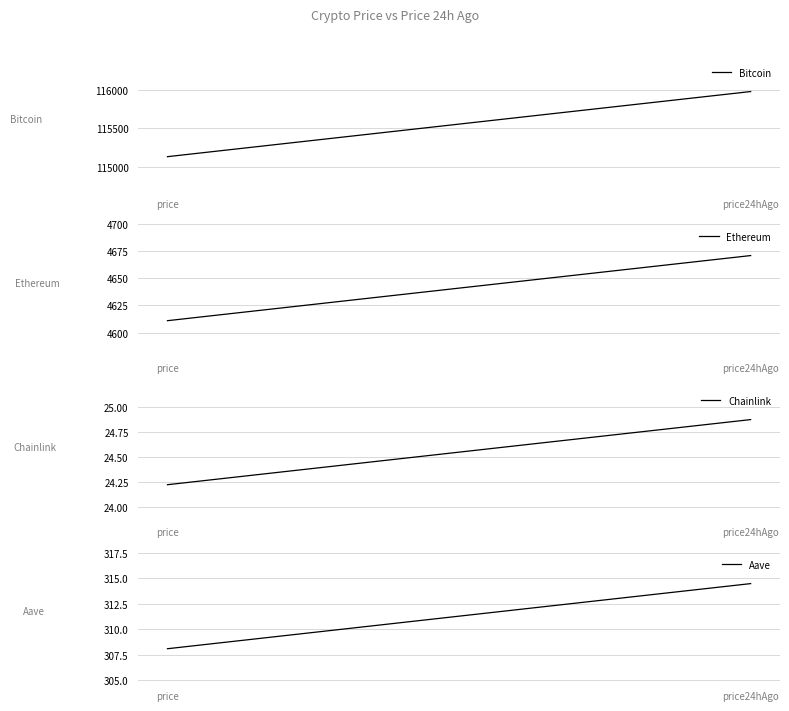

Which series has the widest spread of values?

Bitcoin